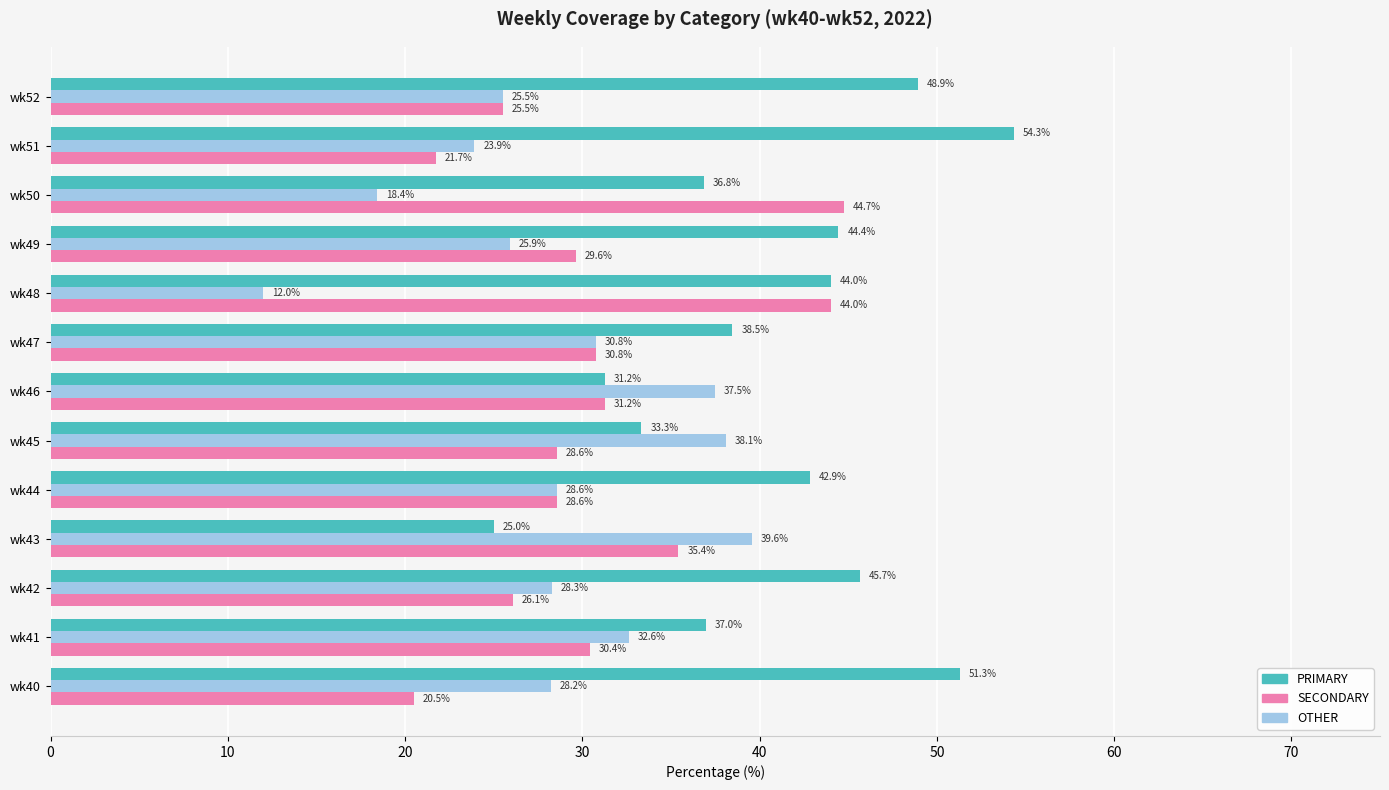

Rank the series at wk40 from highest to lowest value.

PRIMARY, OTHER, SECONDARY